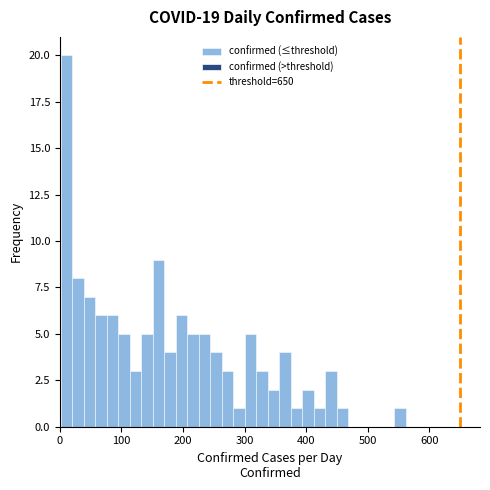

Around what value on the x-axis is the tallest bar? Give the approximate position of its centre, as read against the axis.

10